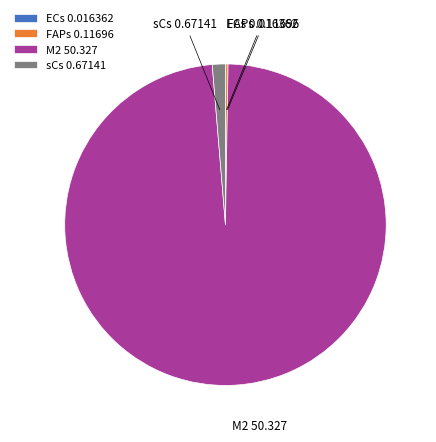

Do M2 and sCs together represent more than half of the pie?

Yes